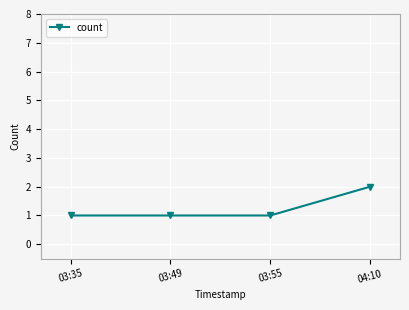

Reading left to right, what are all the values shown in this chart?

03:35=1	03:49=1	03:55=1	04:10=2